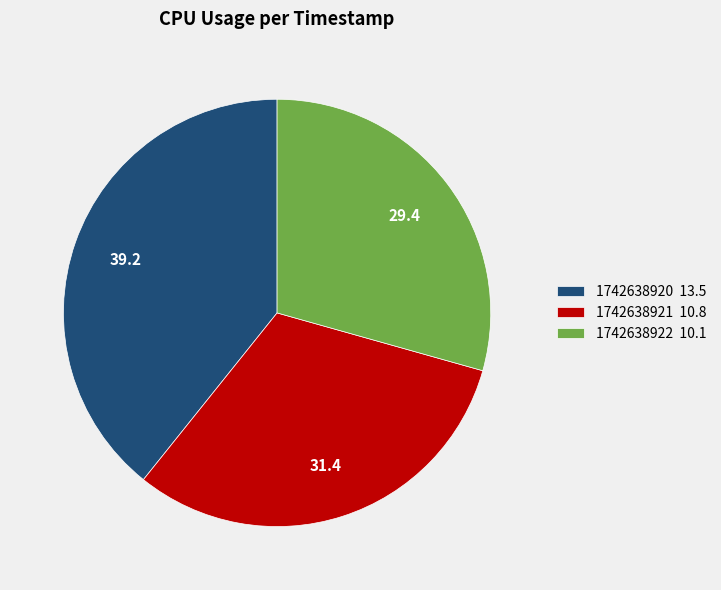

Between 1742638922 10.1 and 1742638920 13.5, which is larger?

1742638920 13.5